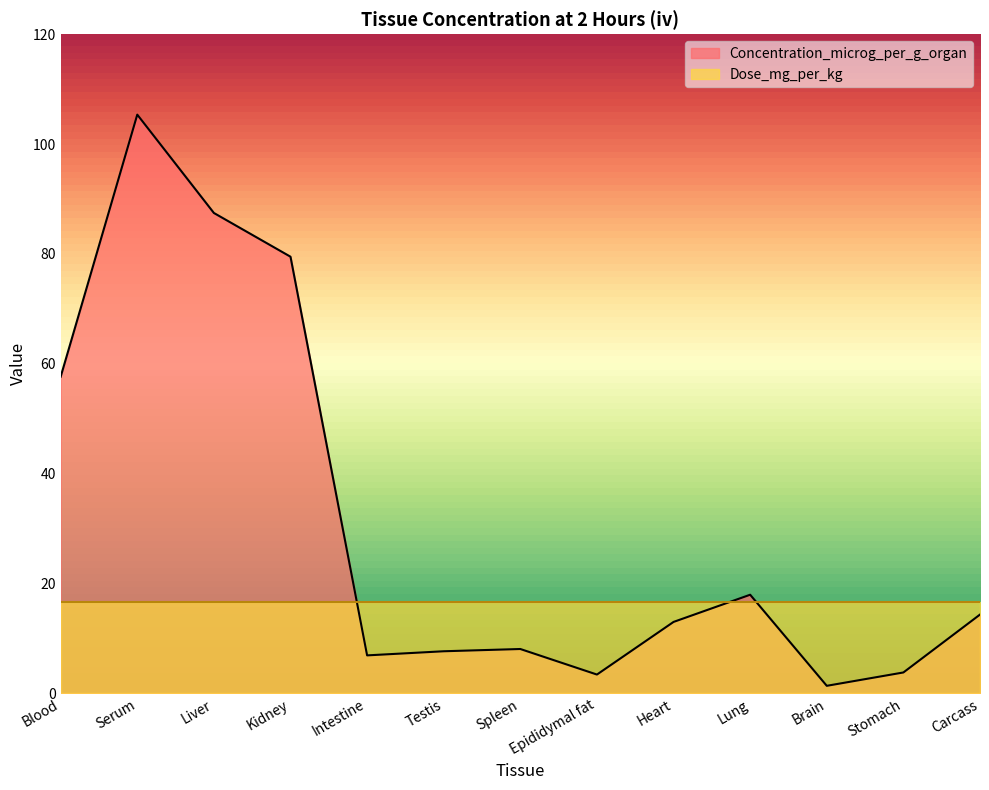

How many interior local valleys (lower than both neighbors) does the data have?

3